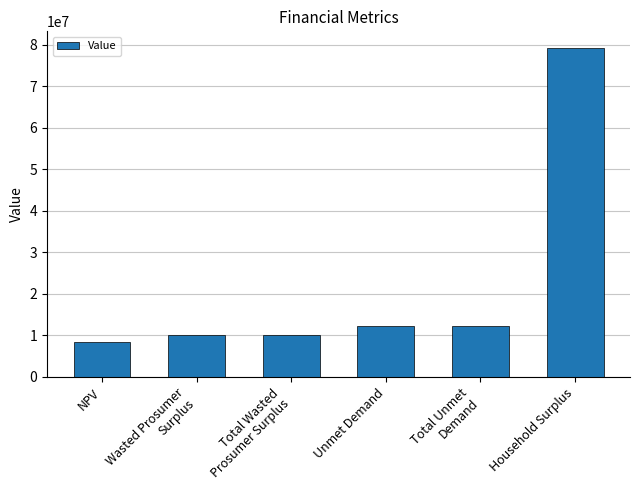

What is the value of the 2nd bar from the left?

10026510.7